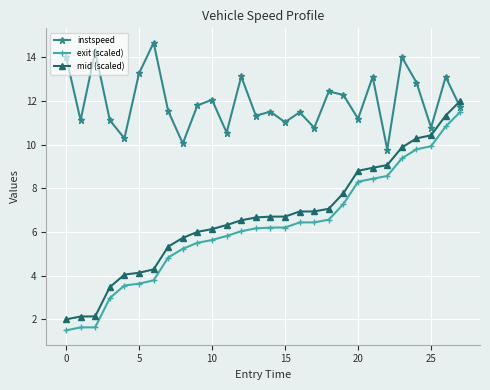

What is the difference between the second highest and minimum values in the instspeed series?

4.5